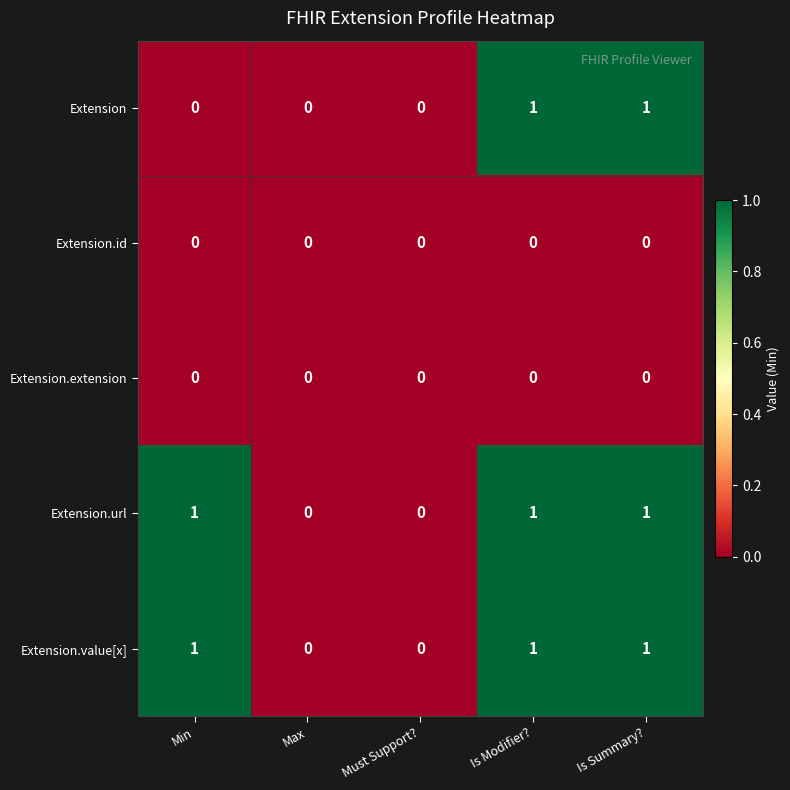

Which series changed the most between Min and Is Modifier??

Extension